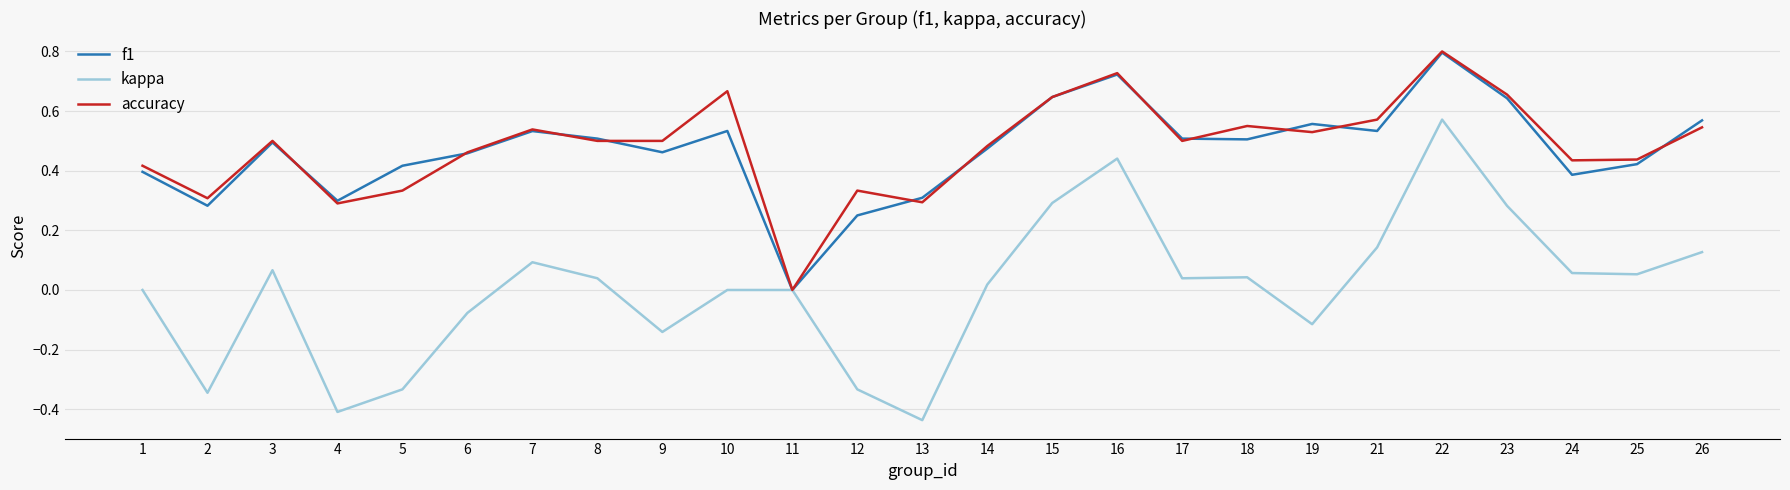

Which label corresponds to the smallest value in the chart?

13